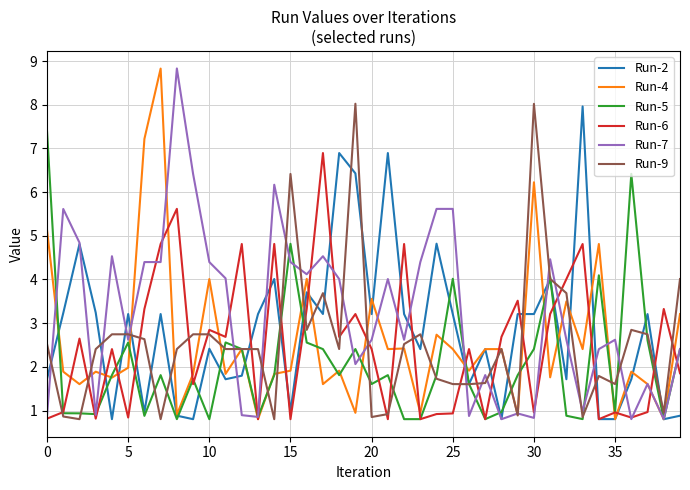

What is the highest value of the Run-4 series?

8.8